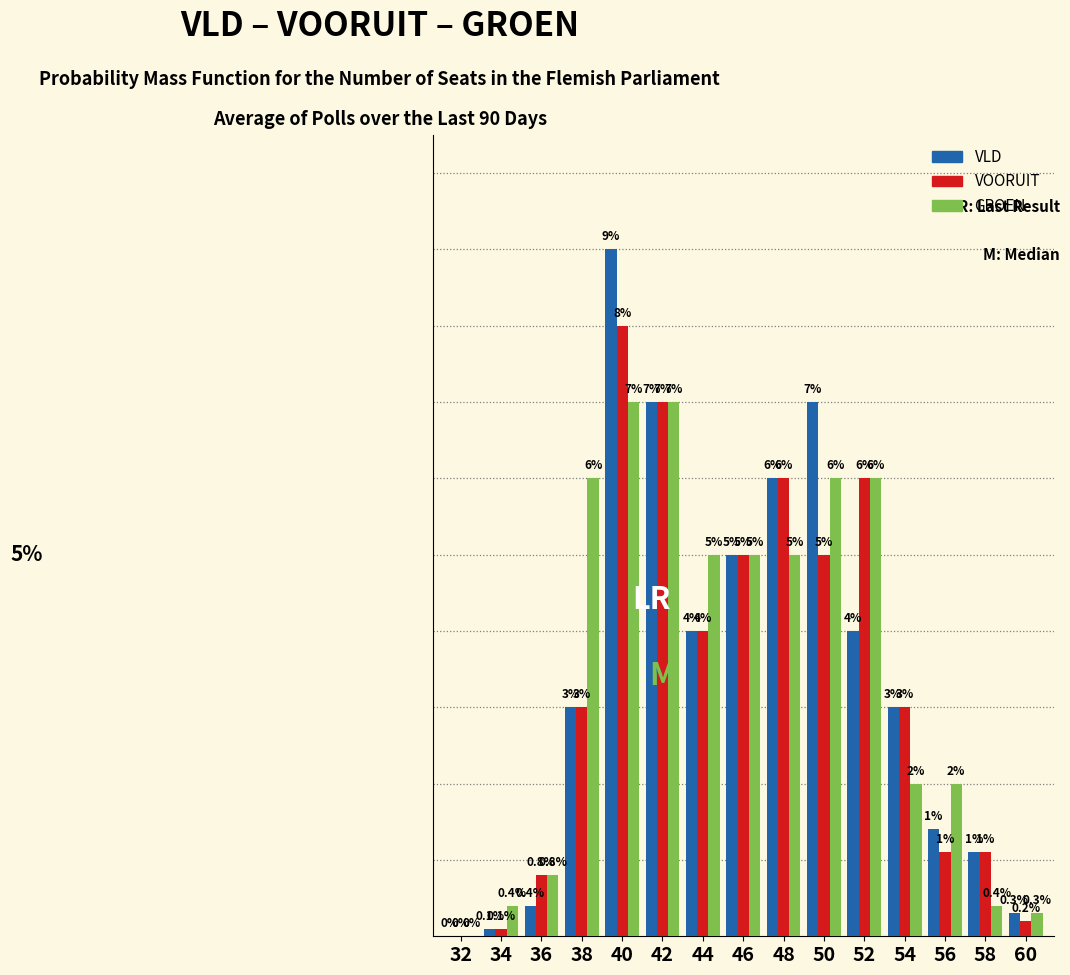

Is the value of VLD at 48 greater than the value of VOORUIT at 34?

Yes